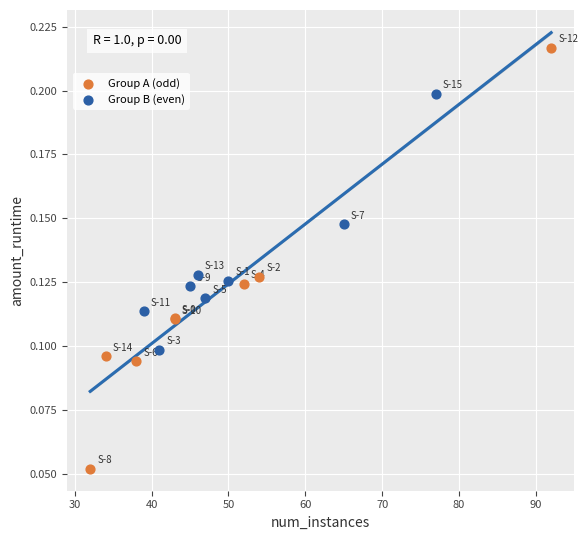

Which series contains the highest Y value?

Group A (odd)